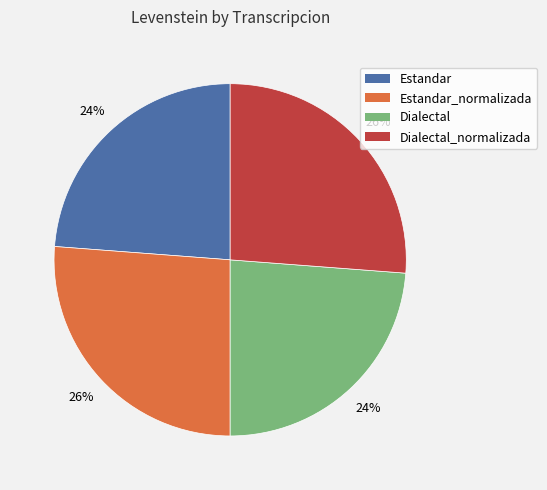

Is there a majority slice in this chart?

No